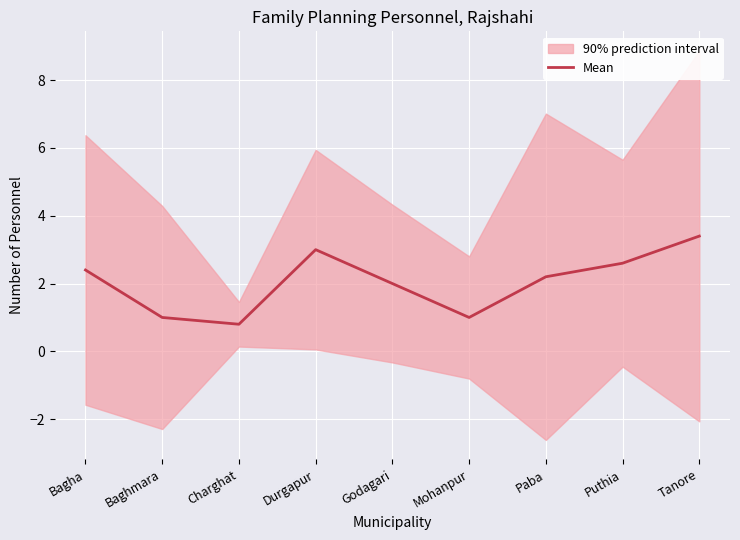

What is the difference between the values at Charghat and Bagha?

1.6